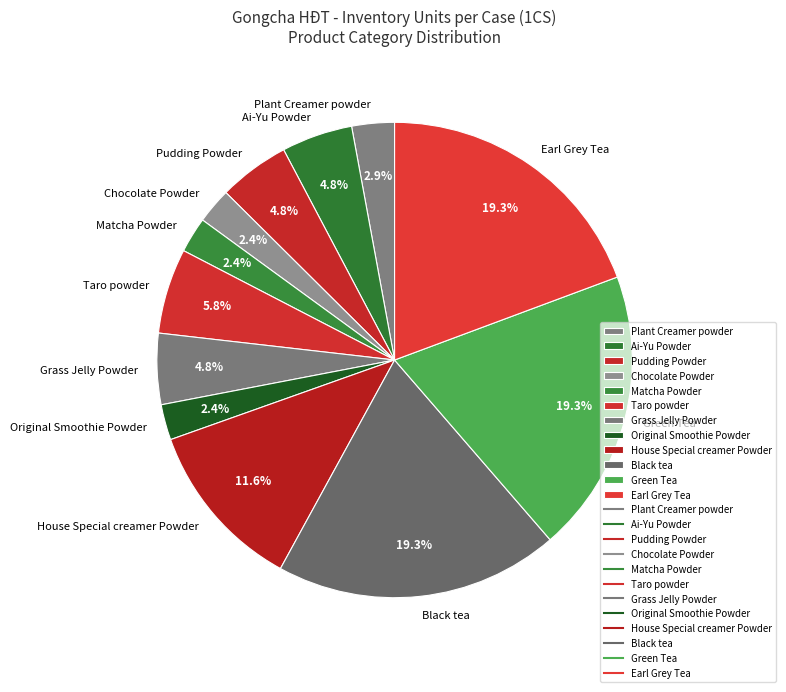

Combined, do Matcha Powder and Grass Jelly Powder account for over 50%?

No